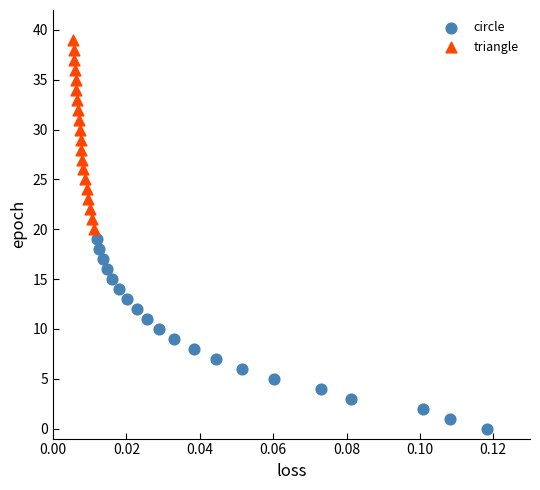

Which series reaches the minimum Y coordinate?

circle